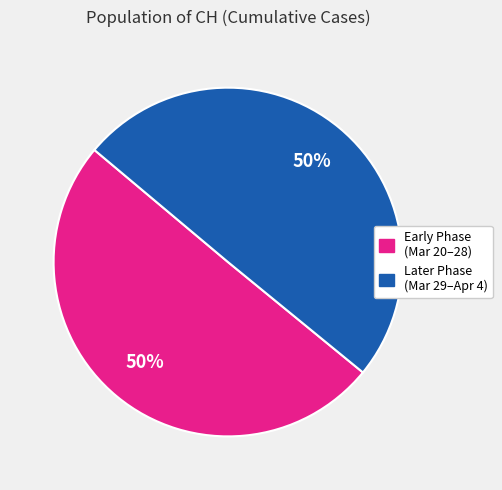

How many slices are in this pie chart?

2